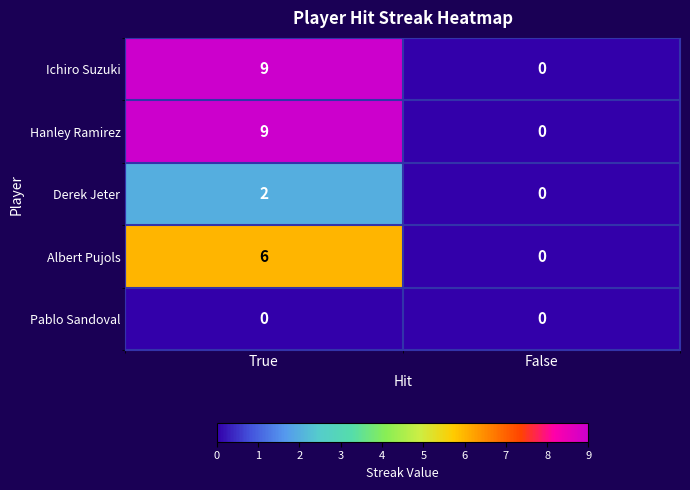

What is the spread (max minus min) of values at True?

9